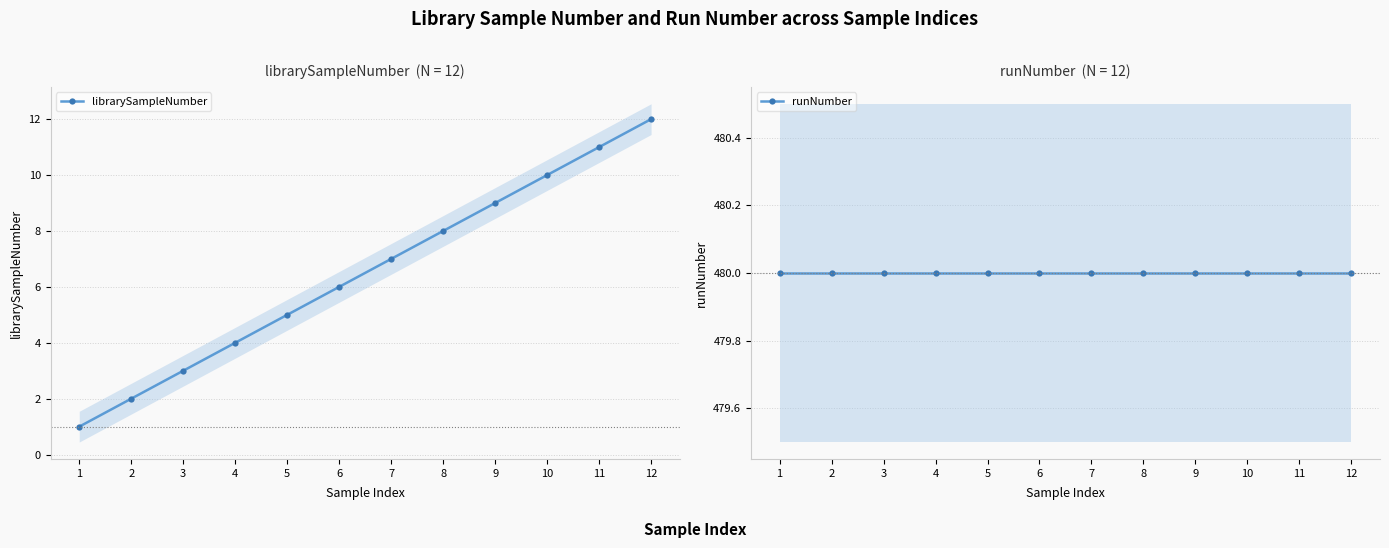

Reading left to right, what are all the values shown in this chart?

librarySampleNumber: 1=1	2=2	3=3	4=4	5=5	6=6	7=7	8=8	9=9	10=10	11=11	12=12
runNumber: 1=480	2=480	3=480	4=480	5=480	6=480	7=480	8=480	9=480	10=480	11=480	12=480